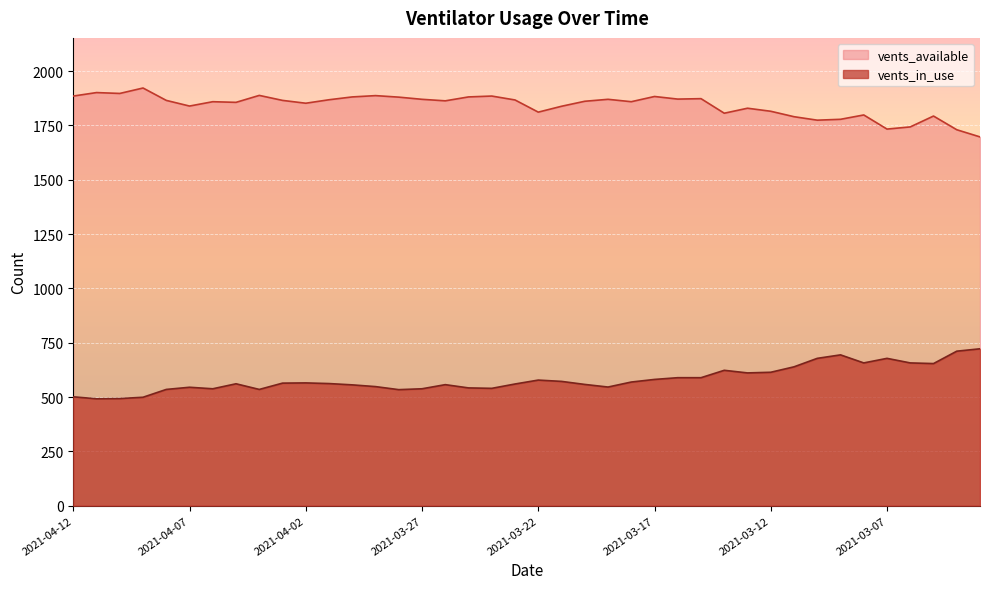

How many values in the vents_in_use series are below 564?

20